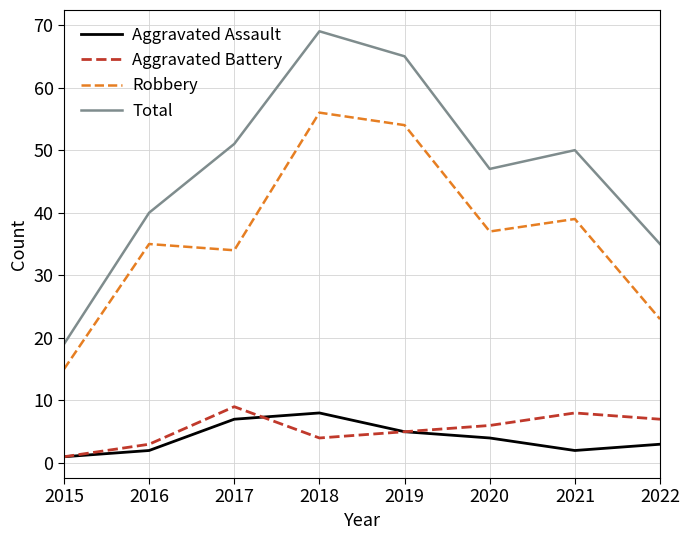

What is the maximum value shown in the chart?

69